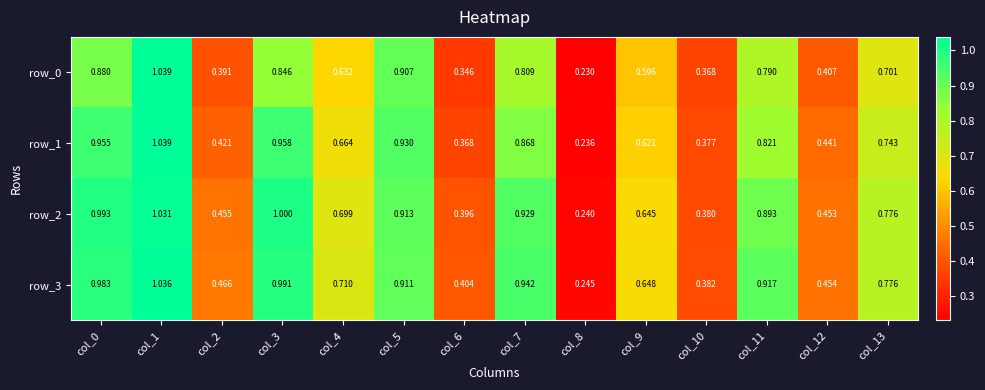

How many series are shown in this chart?

4